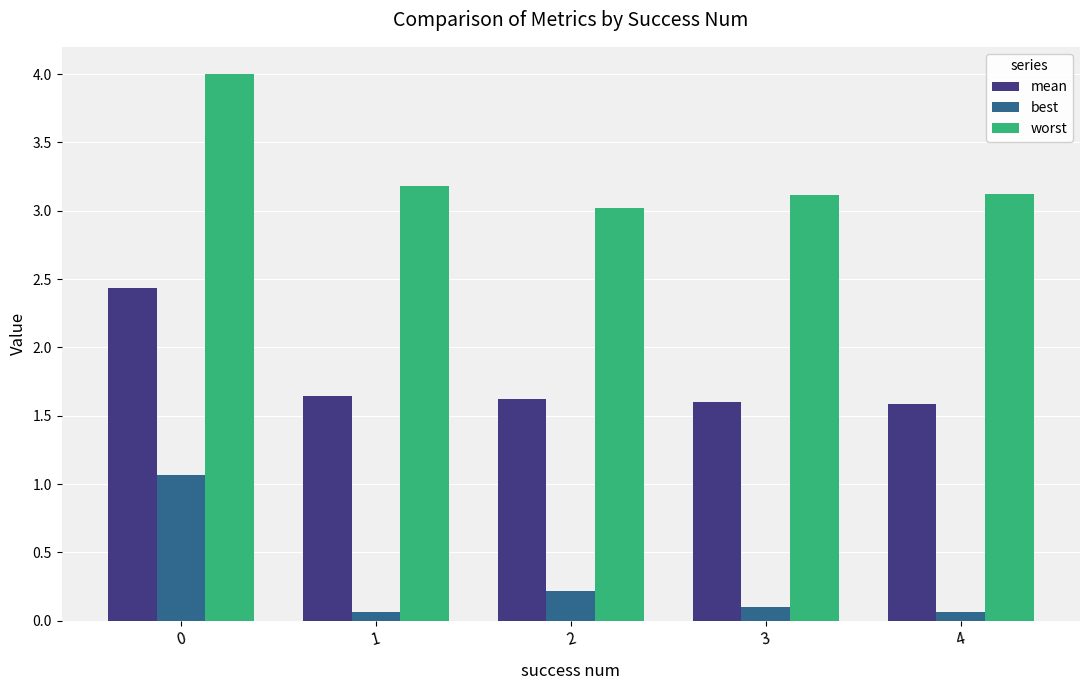

The value of mean at 4 is 1.6. True or false?

True